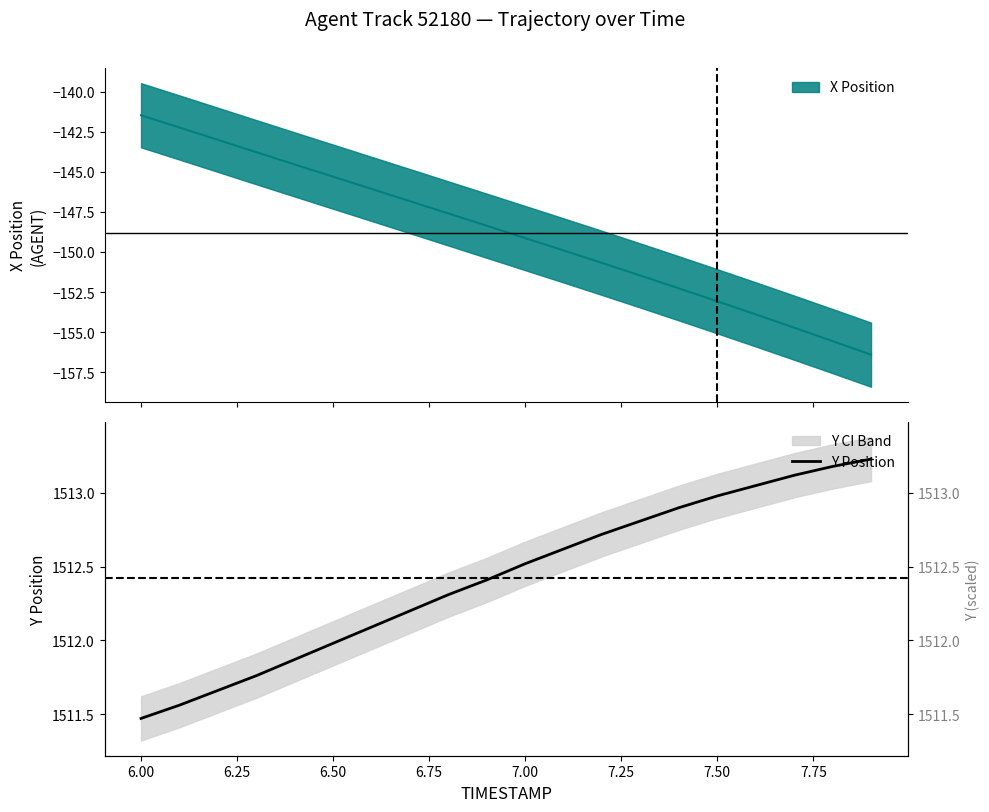

What is the average value?

1512.4